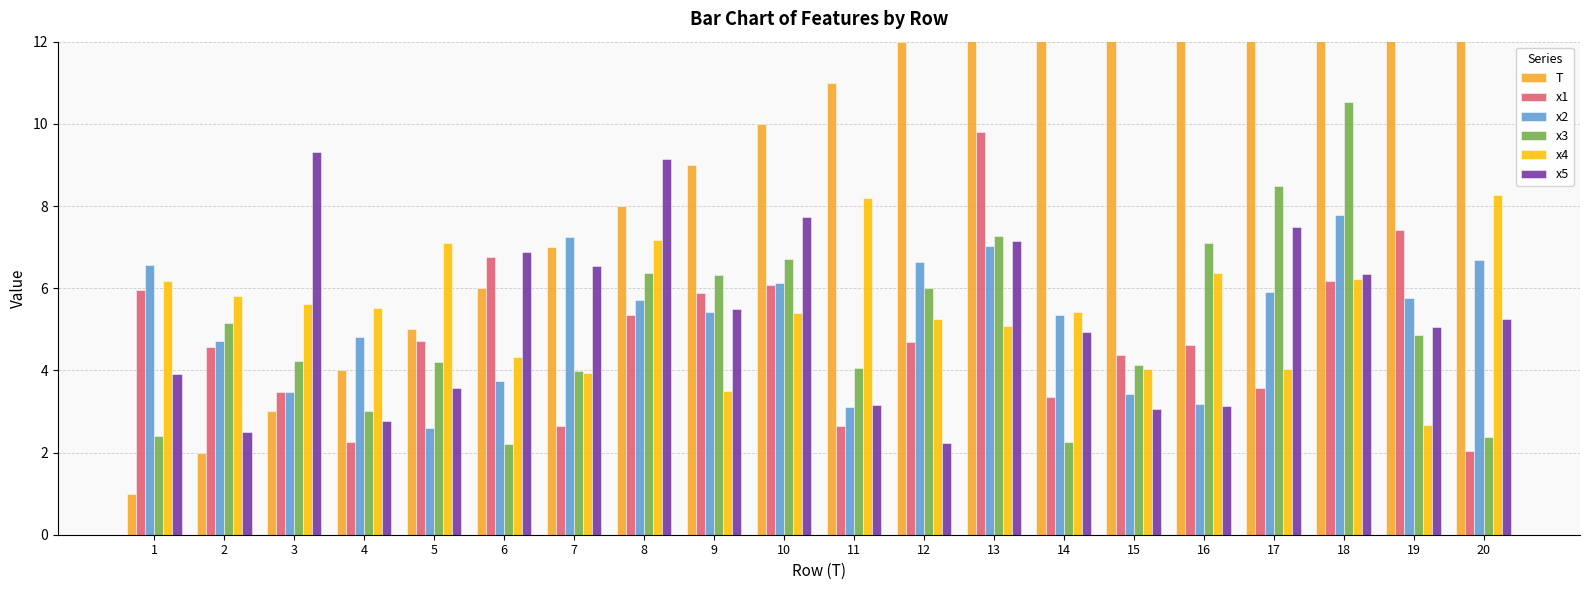

Which series has the widest spread of values?

T